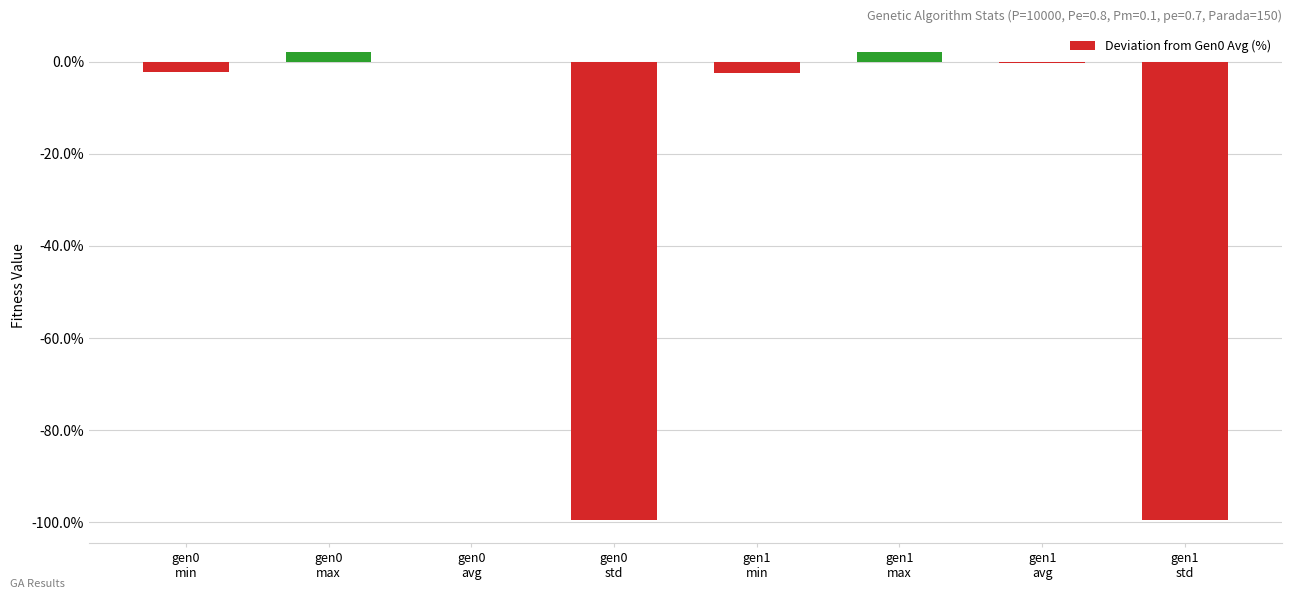

What is the greatest value displayed?

2.1